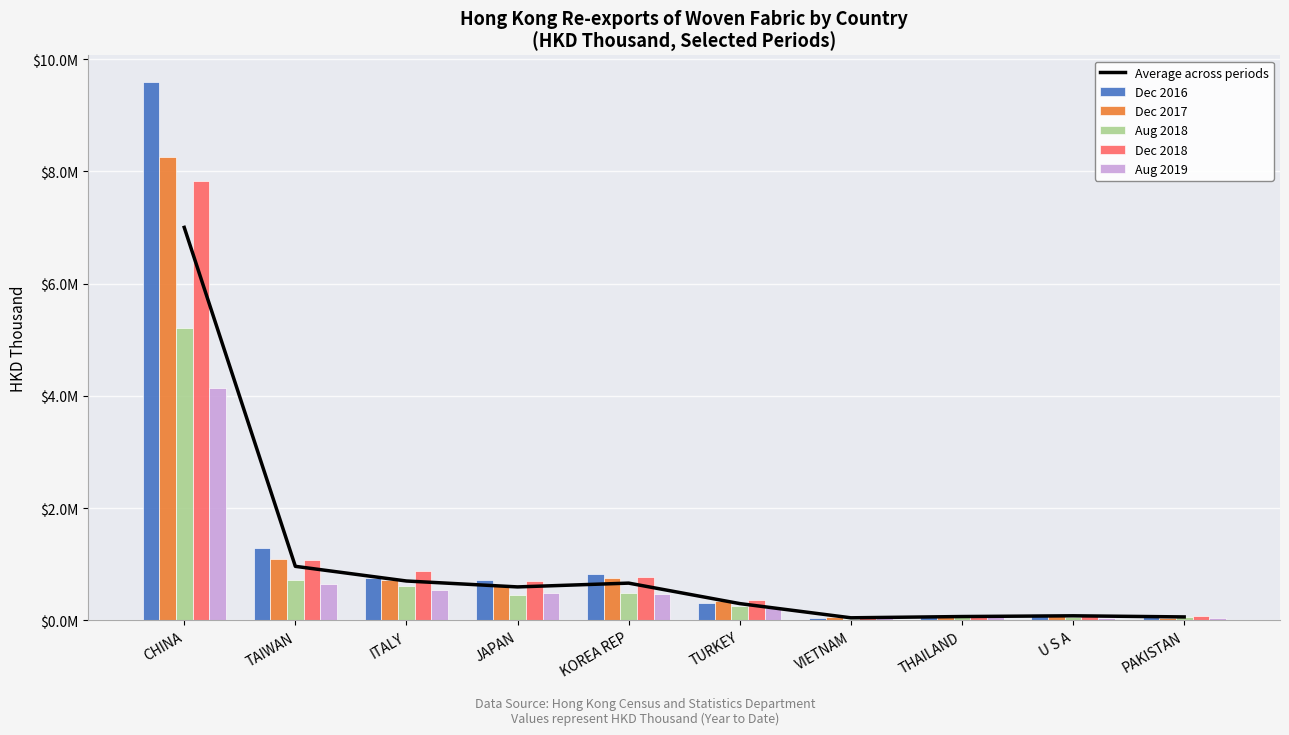

Rank the series at TURKEY from highest to lowest value.

Dec 2018, Dec 2017, Dec 2016, Average across periods, Aug 2018, Aug 2019